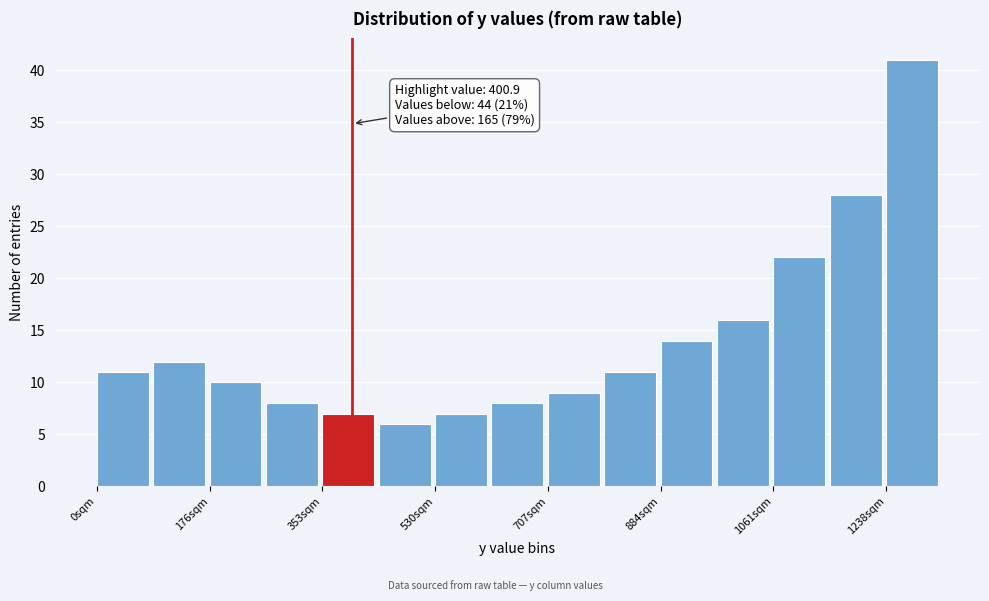

Over which range of the x-axis is the bar tallest?

1240 to 1320